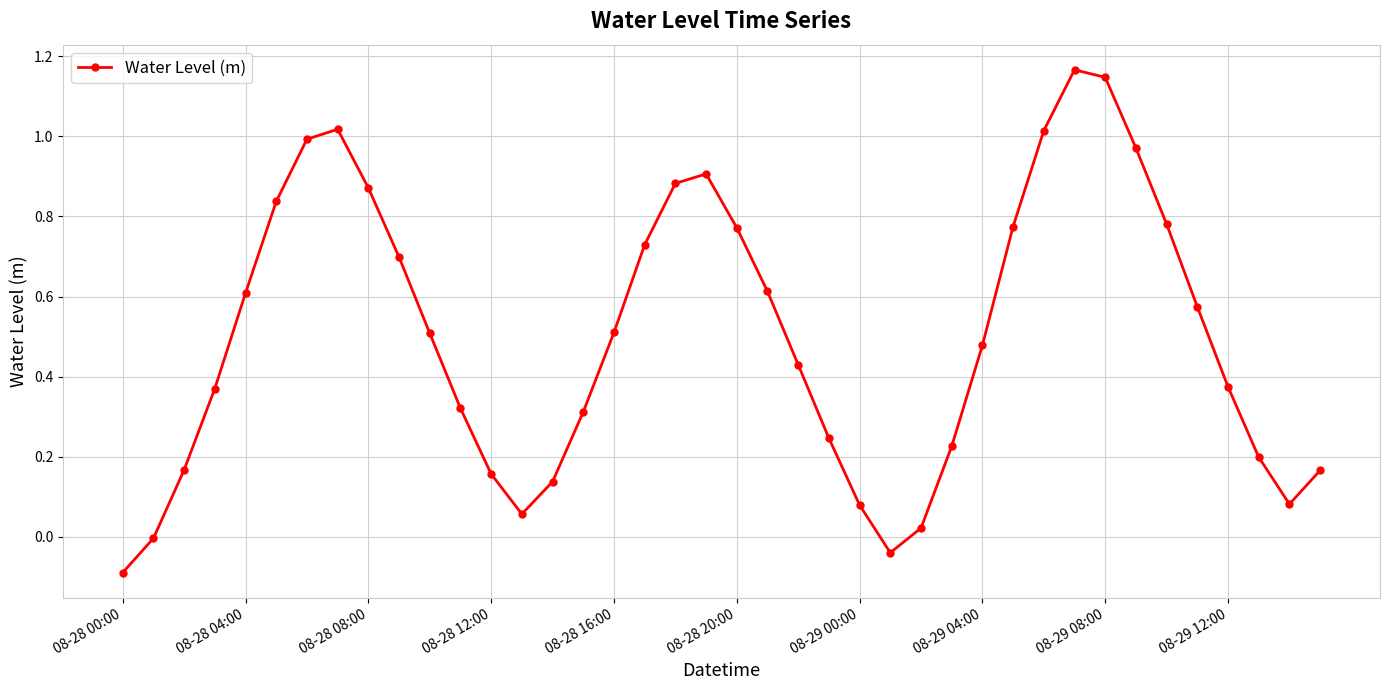

How many points are lower than both their immediate neighbors (excluding endpoints)?

3